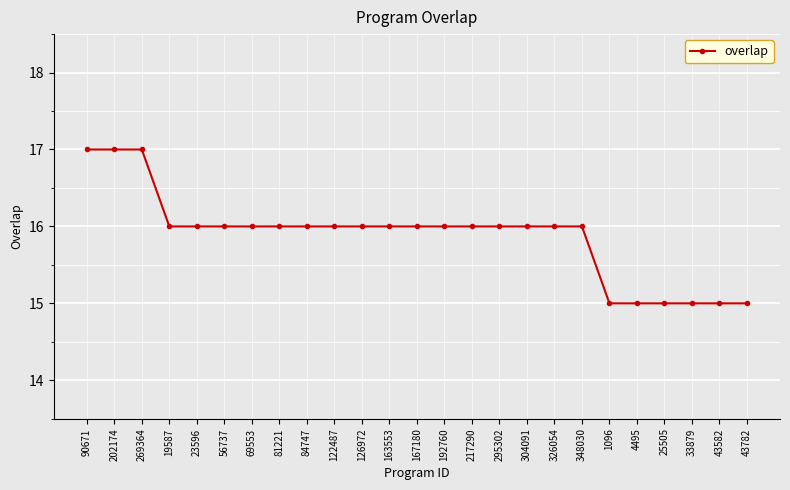

Reading left to right, list all the values displayed in this chart.

17	17	17	16	16	16	16	16	16	16	16	16	16	16	16	16	16	16	16	15	15	15	15	15	15